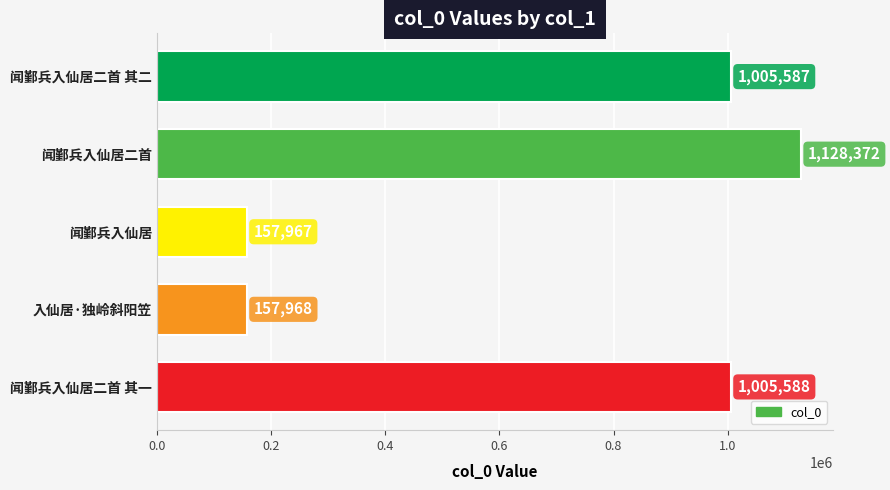

Rank the categories by value from highest to lowest.

闻鄞兵入仙居二首, 闻鄞兵入仙居二首 其一, 闻鄞兵入仙居二首 其二, 入仙居·独岭斜阳笠, 闻鄞兵入仙居